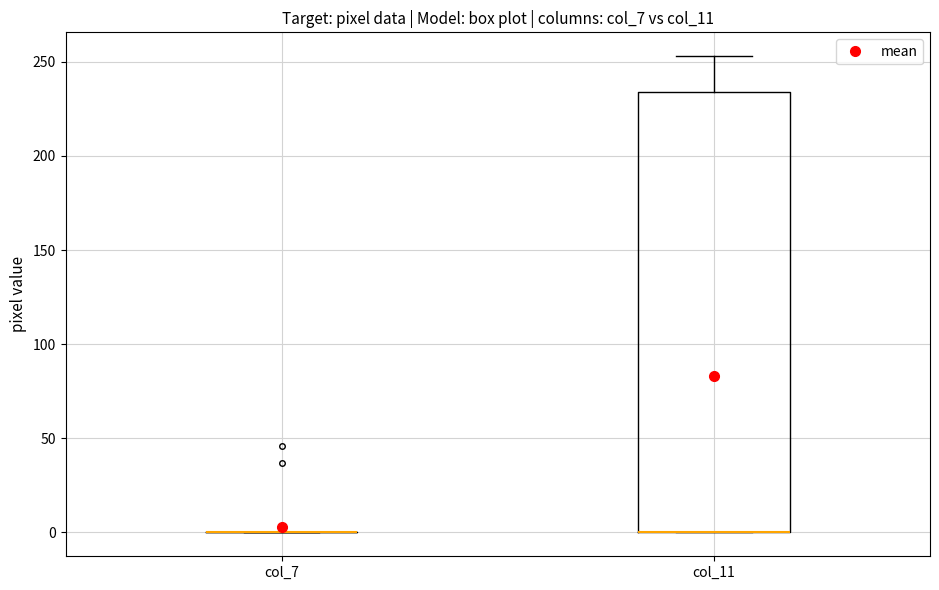

Which box is the tallest, from its lower edge to its upper edge?

col_11